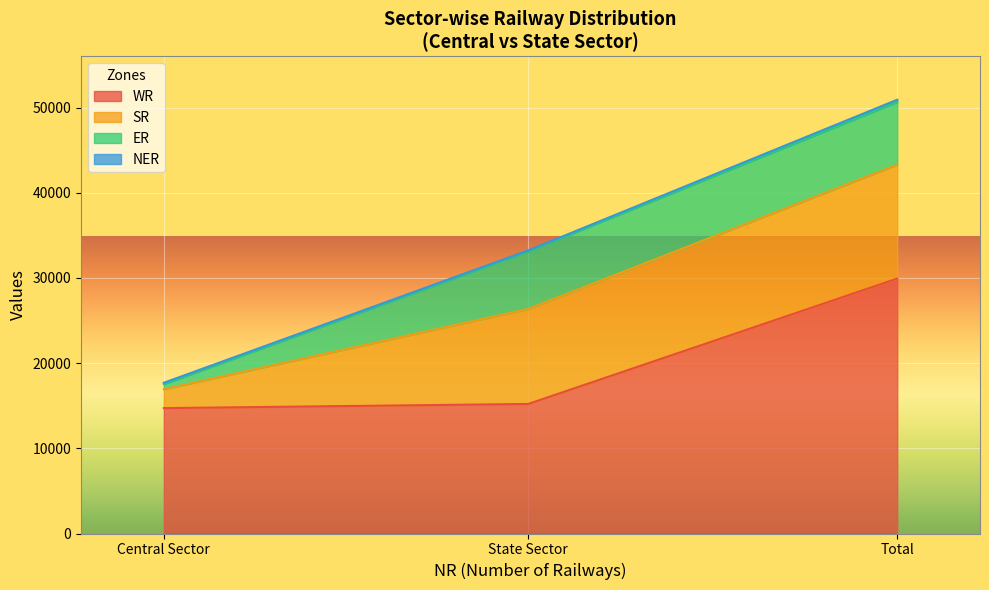

What is the difference between the second highest and minimum values in the NER series?

47